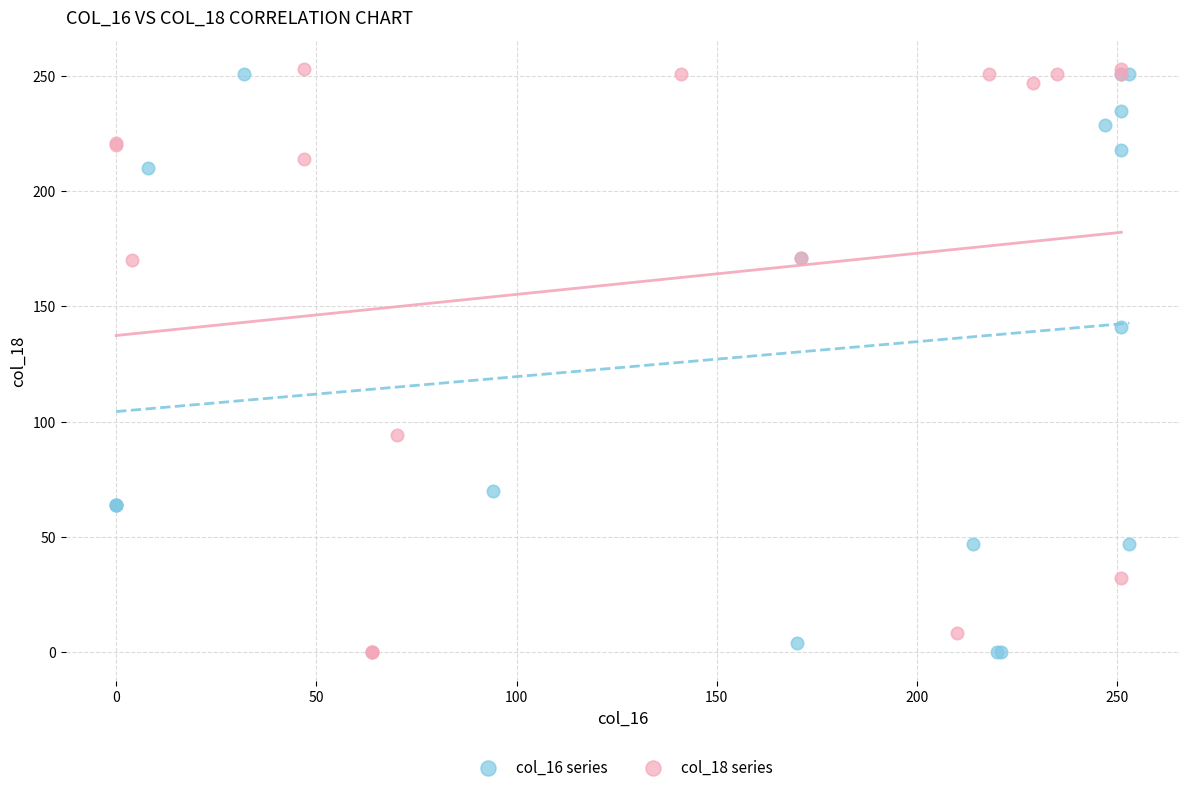

What are all the series names shown in the legend?

col_16 series, col_18 series